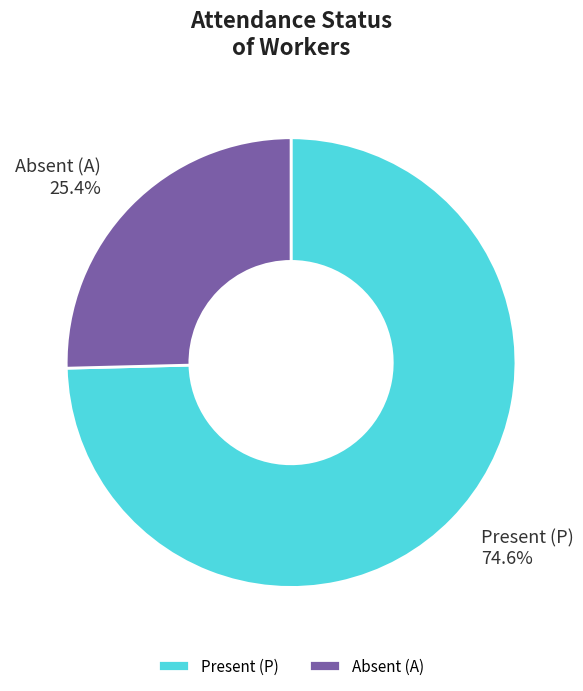

Which category has the biggest portion of the pie?

Present (P)